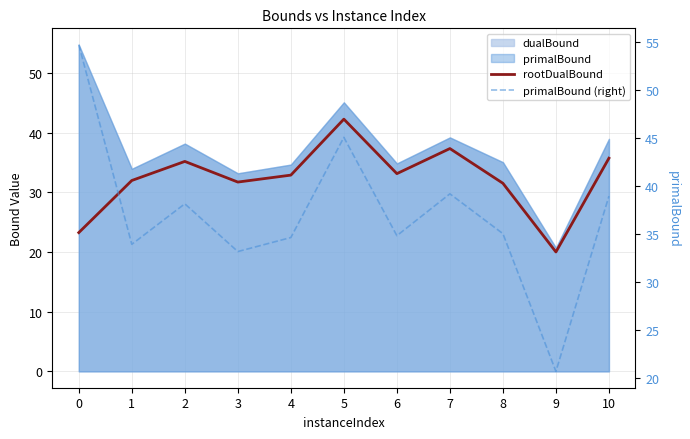

Is it true that rootDualBound equals 49.8 at 1?

False